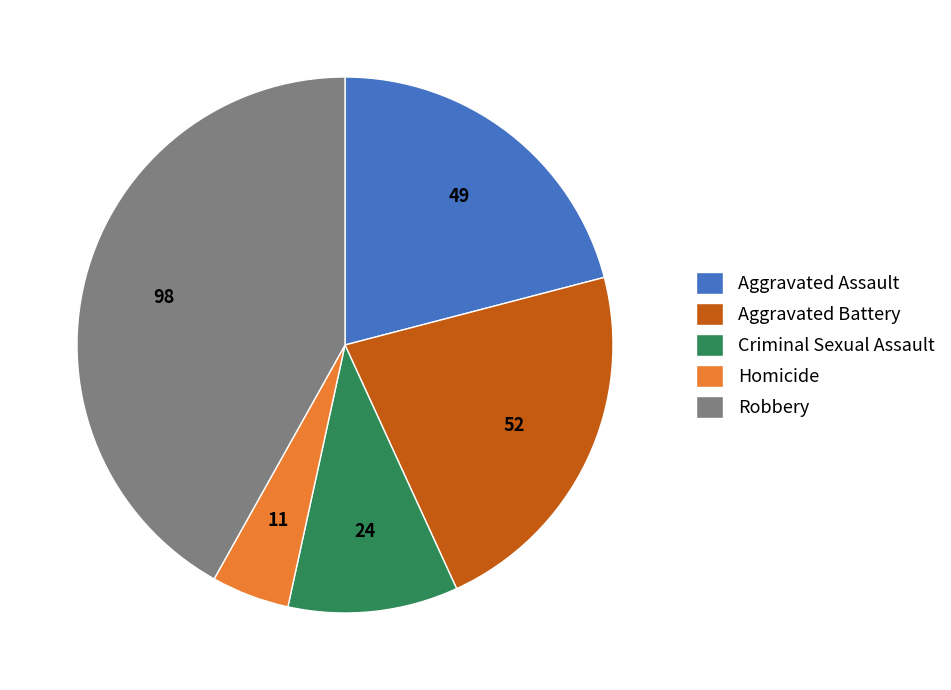

How many segments does this pie chart have?

5